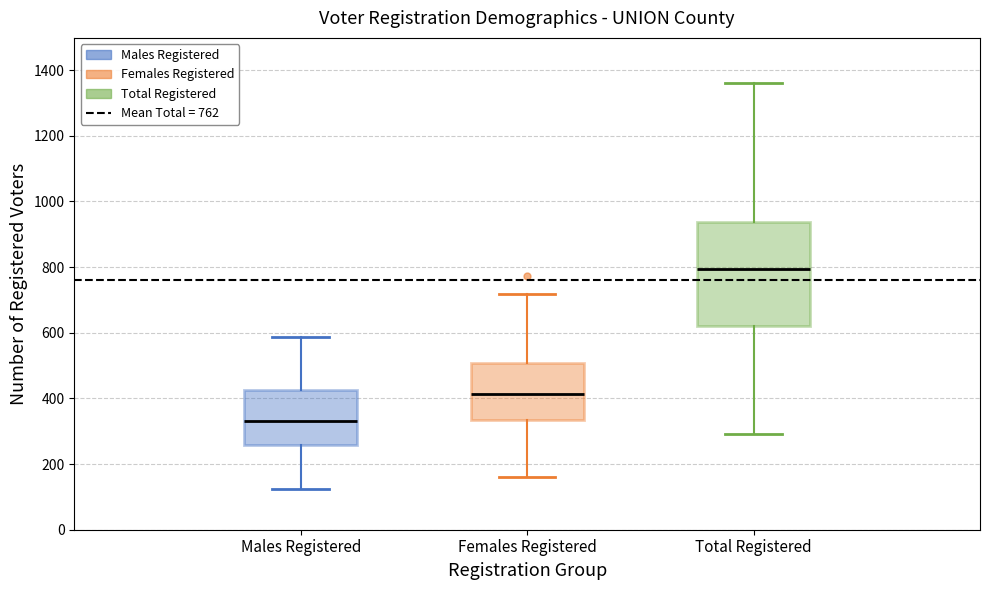

Which box has the lowest median line?

Males Registered